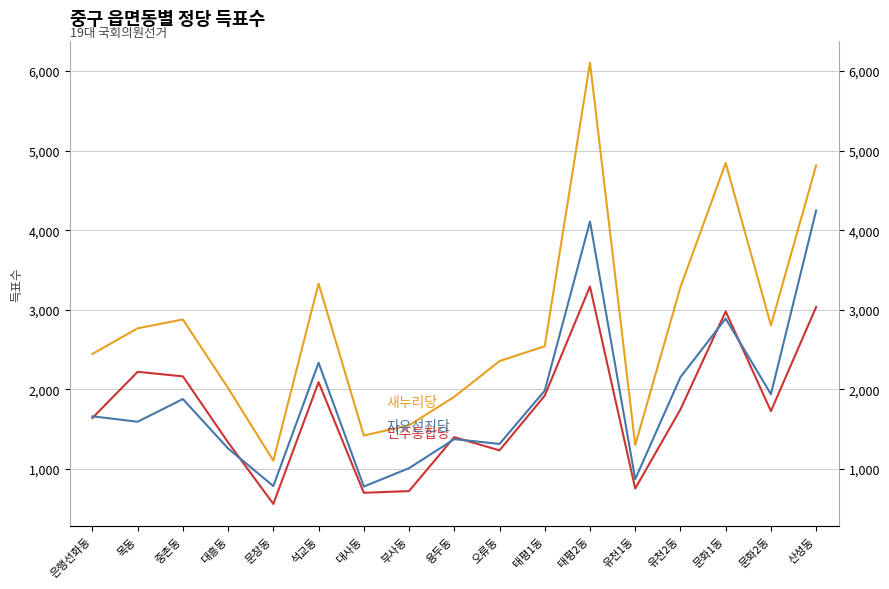

Does the chart display data point markers on the line(s)?

No